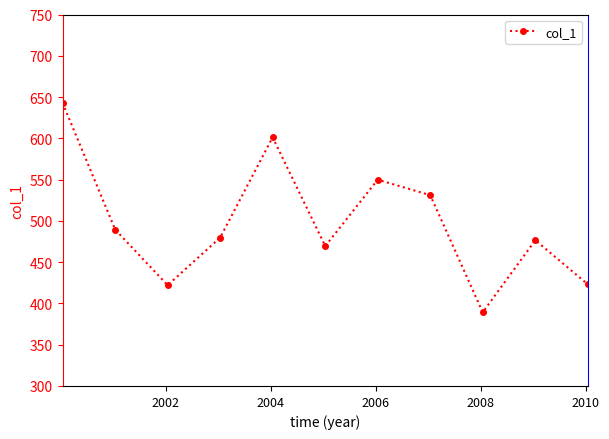

What is the value of the 8th point from the left?

531.1